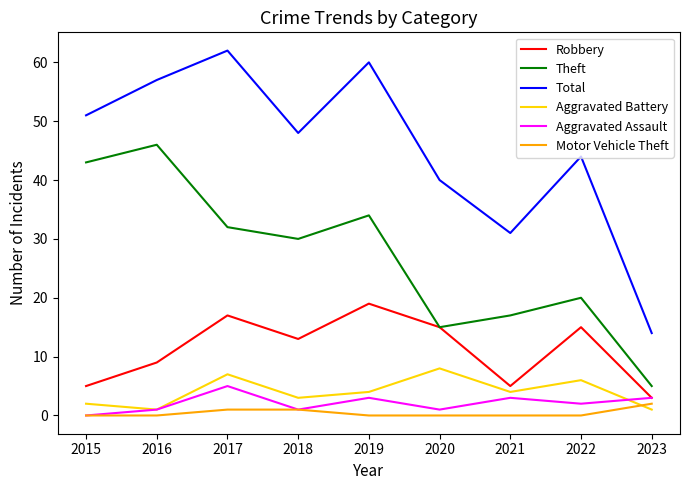

Reading left to right, list all the values displayed in this chart.

Robbery: 2015=5	2016=9	2017=17	2018=13	2019=19	2020=15	2021=5	2022=15	2023=3
Theft: 2015=43	2016=46	2017=32	2018=30	2019=34	2020=15	2021=17	2022=20	2023=5
Total: 2015=51	2016=57	2017=62	2018=48	2019=60	2020=40	2021=31	2022=44	2023=14
Aggravated Battery: 2015=2	2016=1	2017=7	2018=3	2019=4	2020=8	2021=4	2022=6	2023=1
Aggravated Assault: 2015=0	2016=1	2017=5	2018=1	2019=3	2020=1	2021=3	2022=2	2023=3
Motor Vehicle Theft: 2015=0	2016=0	2017=1	2018=1	2019=0	2020=0	2021=0	2022=0	2023=2